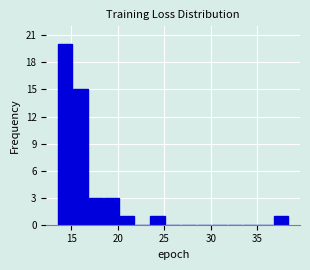

Read against the x-axis, roughly where is the centre of the tallest bar?

14.5